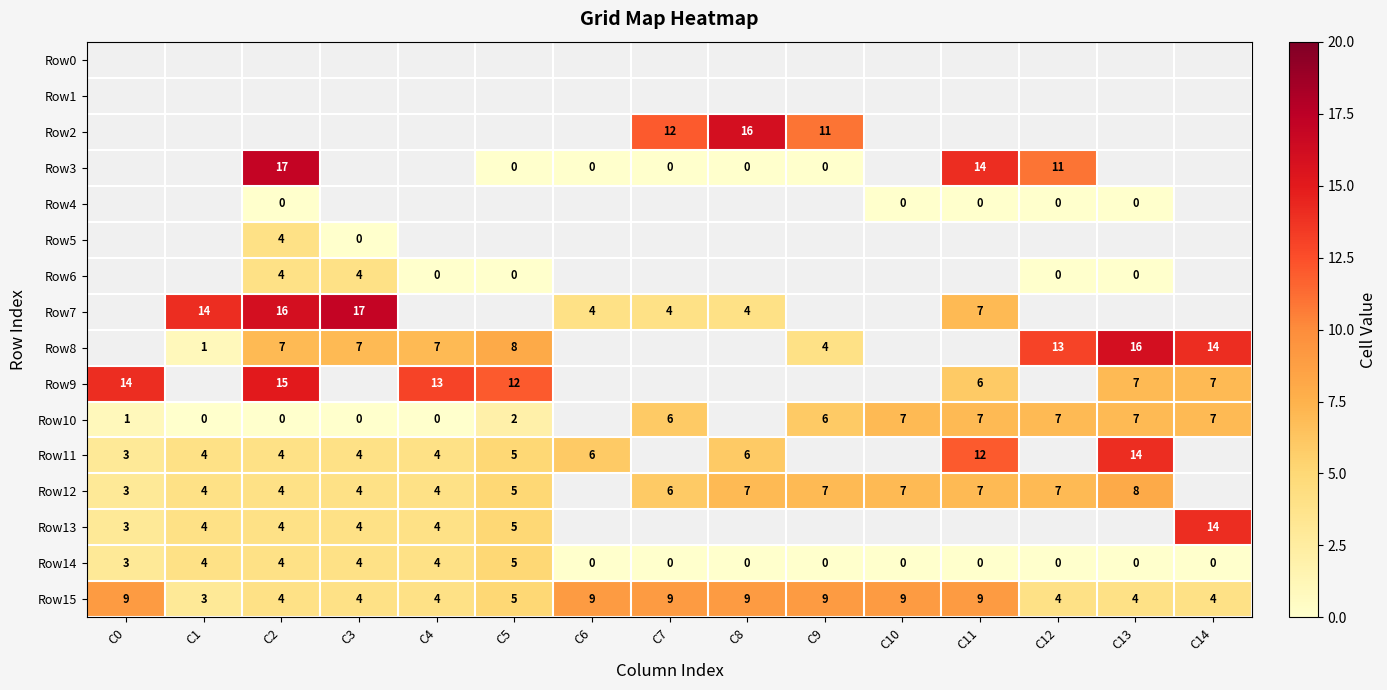

Is it true that Row10 equals 10.0 at C7?

False